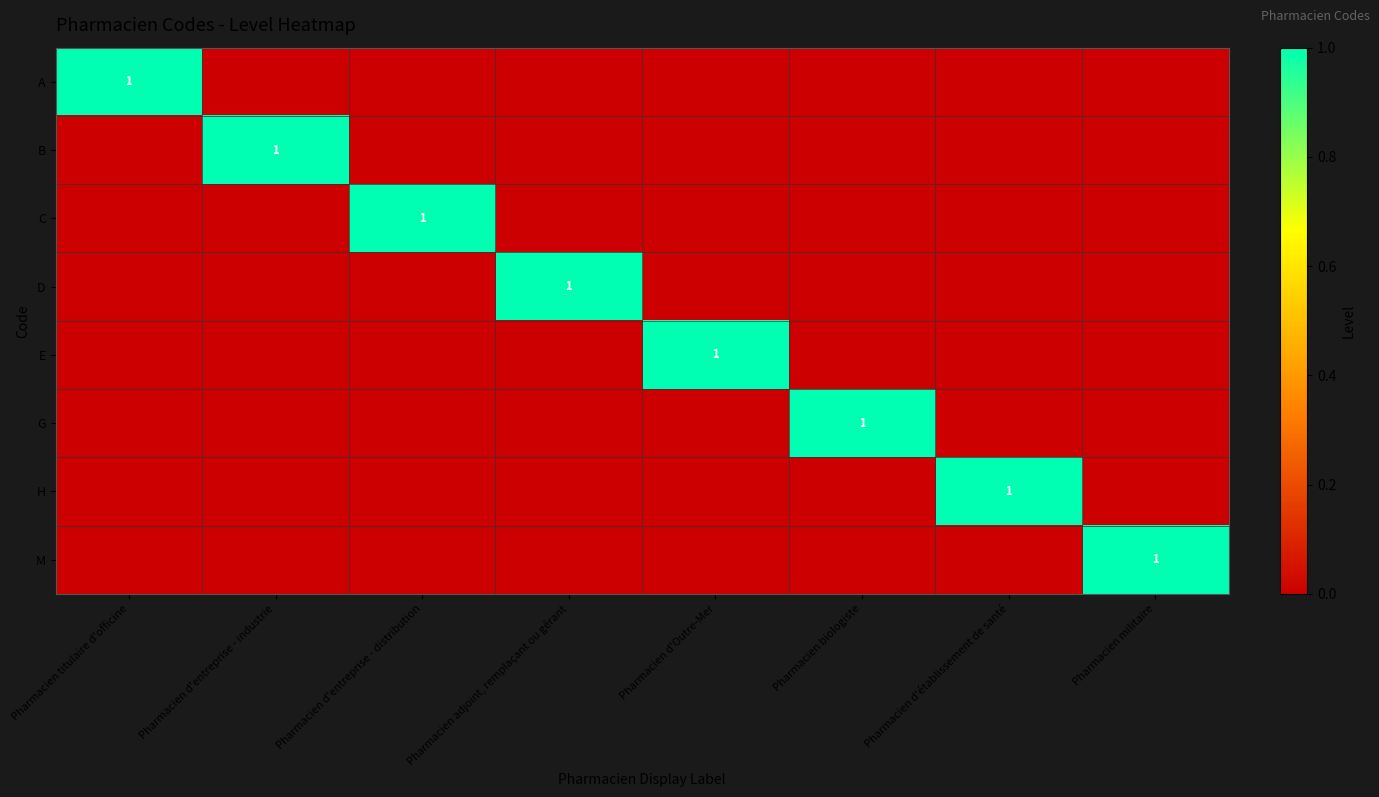

Is it true that B equals 0 at Pharmacien d'entreprise - industrie?

False